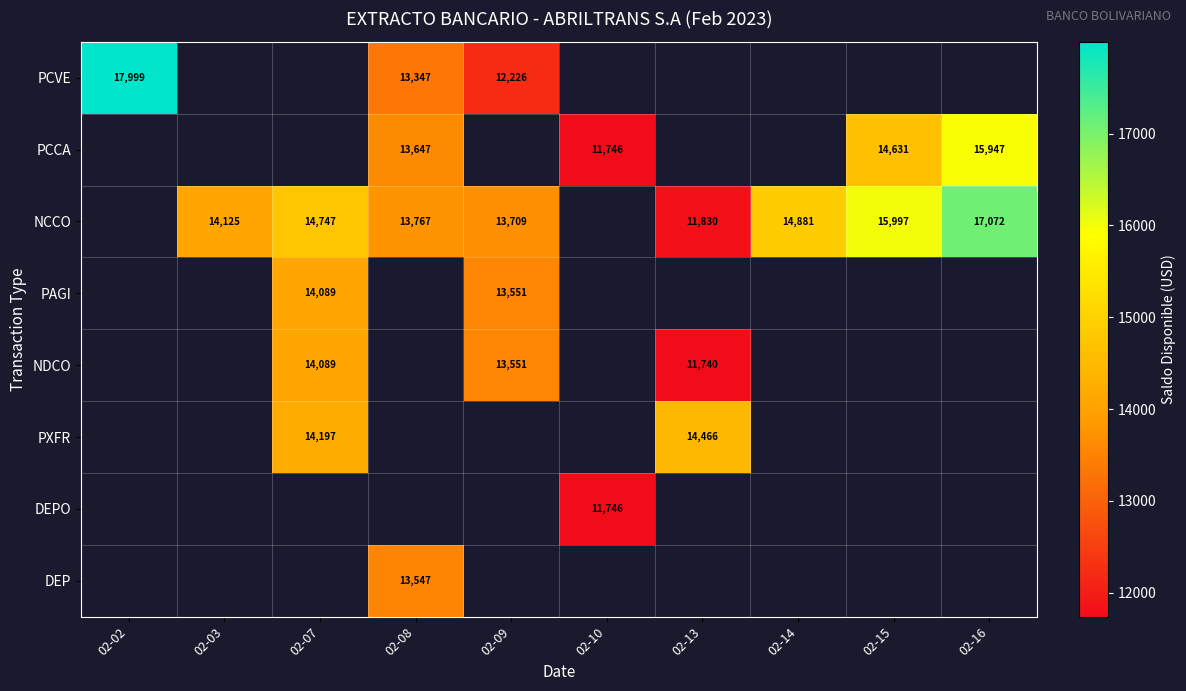

How many positive values does the PCCA series have?

4